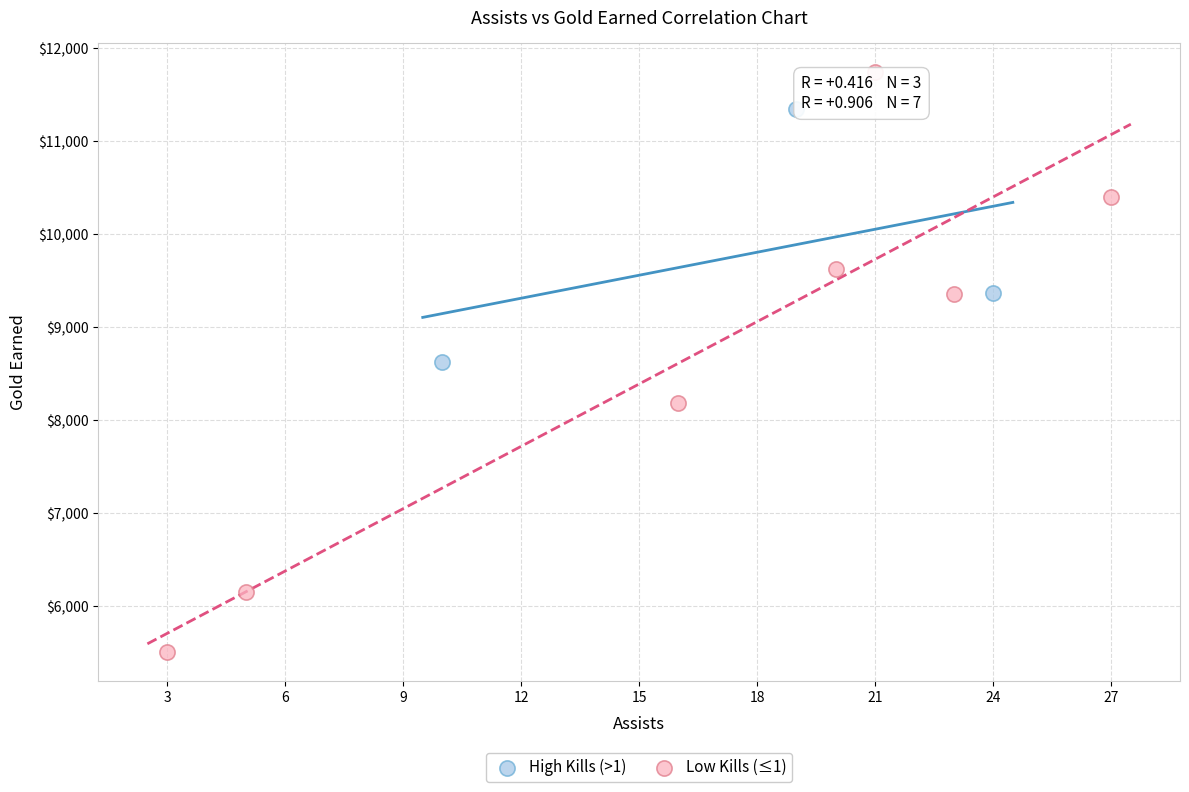

Which series has the largest Y range (max minus min)?

Low Kills (≤1)